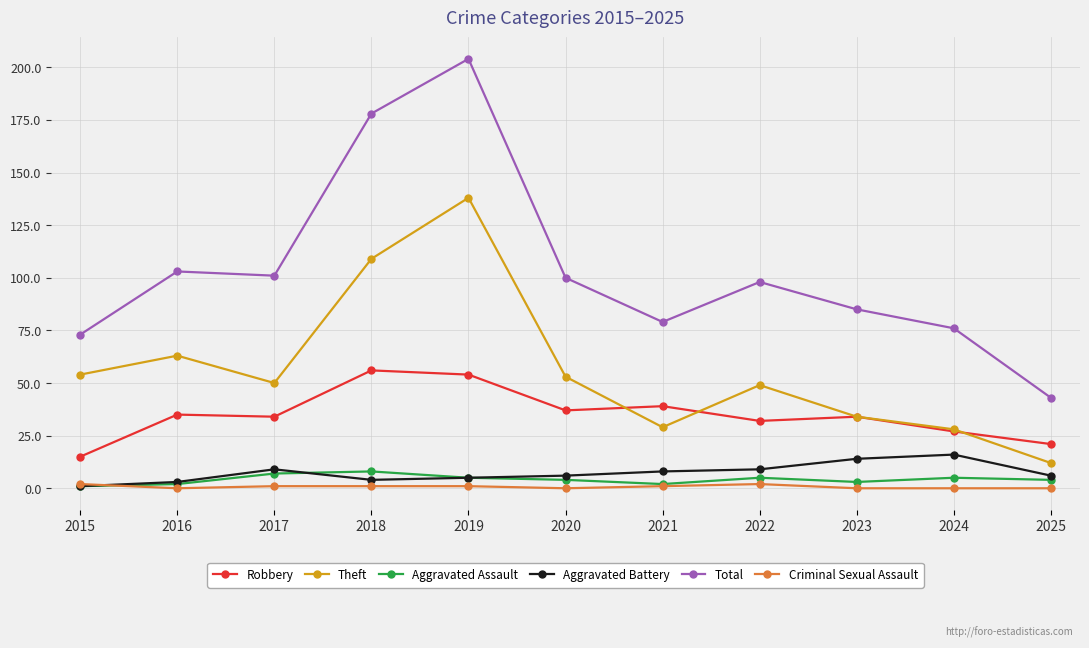

At how many categories does at least one series exceed 8?

11